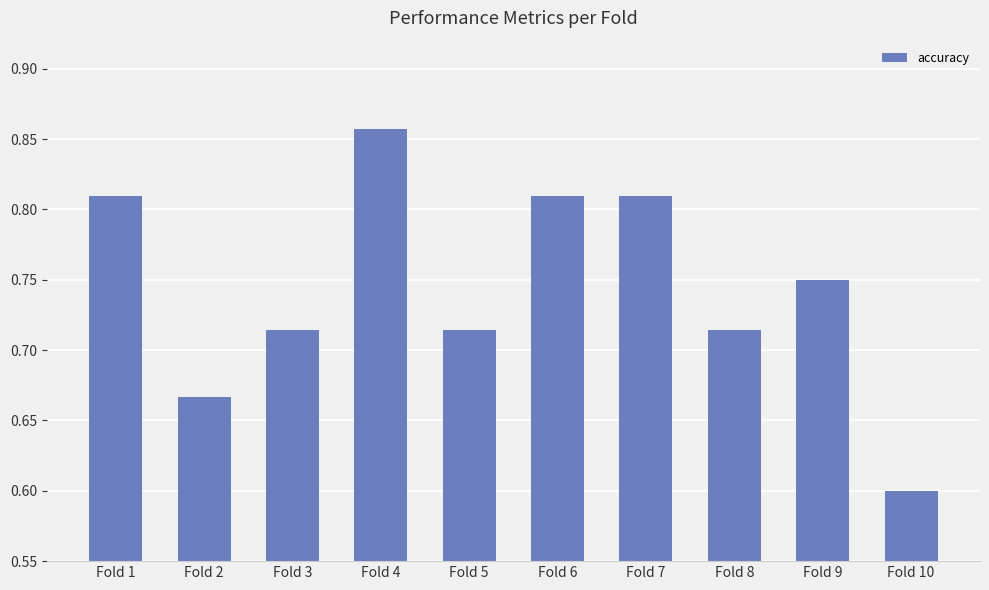

What is the sum of the values at Fold 2 and Fold 5?

1.4